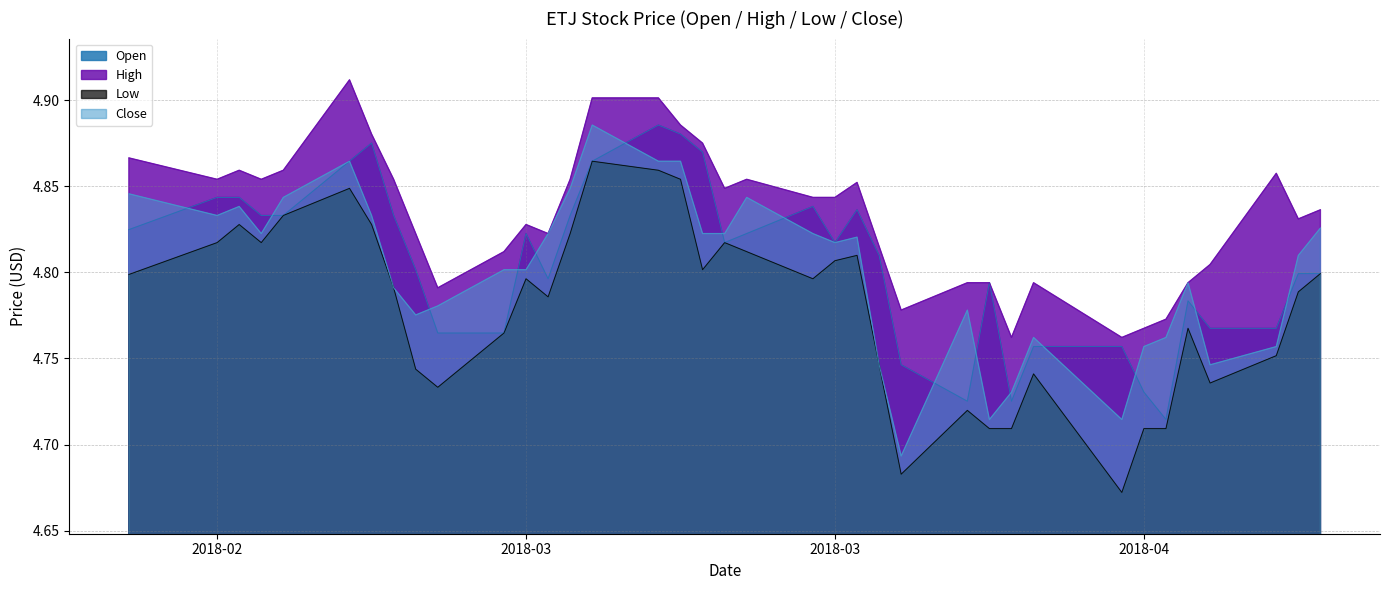

How many interior local valleys does the Low series have?

9